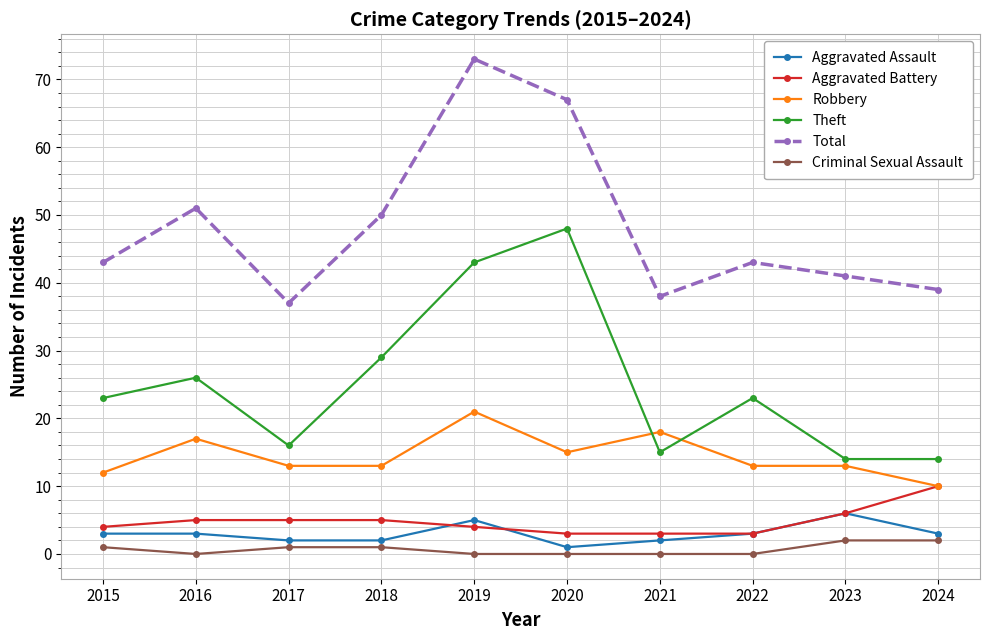

True or false: Theft has a value of 16 at 2017.

True